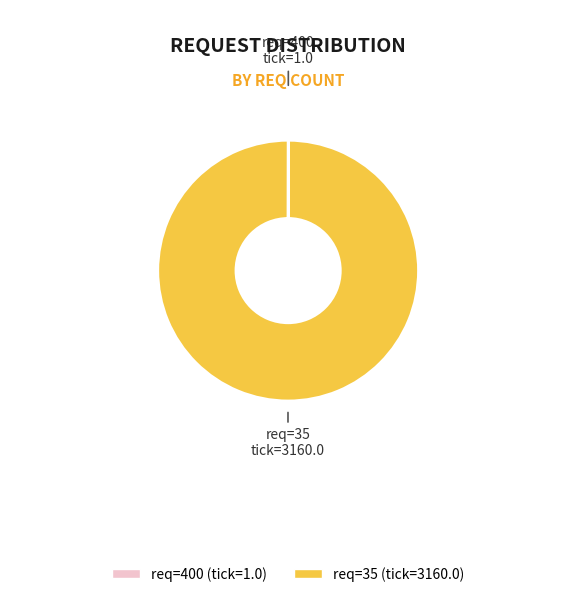

The 35 slice represents 100% of the pie. True or false?

True